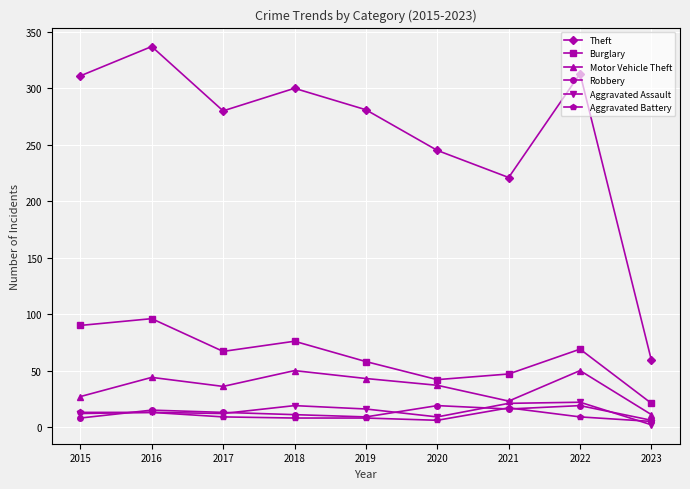

Which category has the highest value across all series?

2016